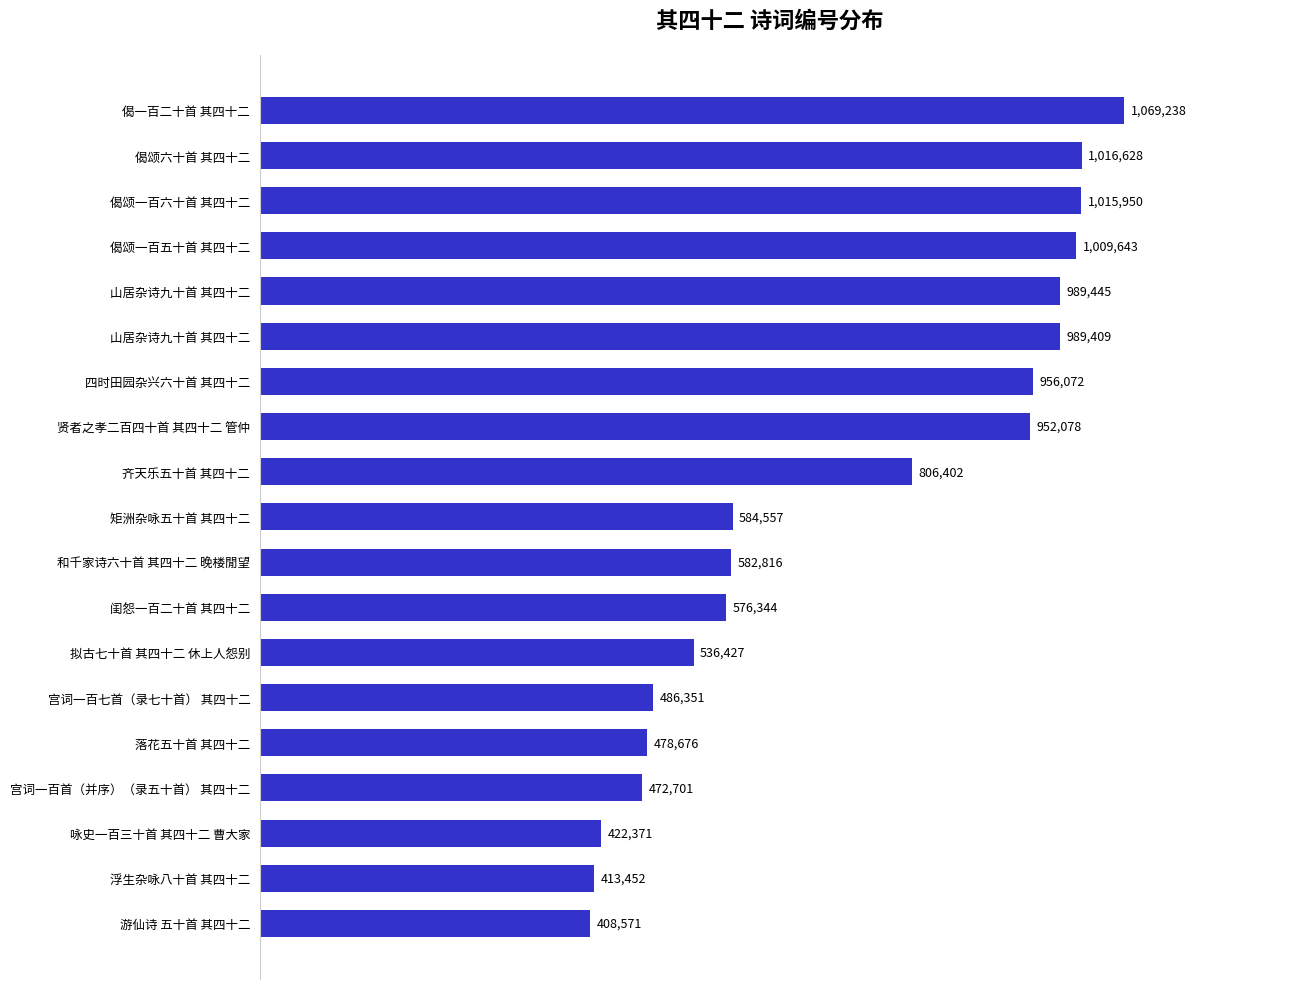

Count the number of data series in this chart.

1